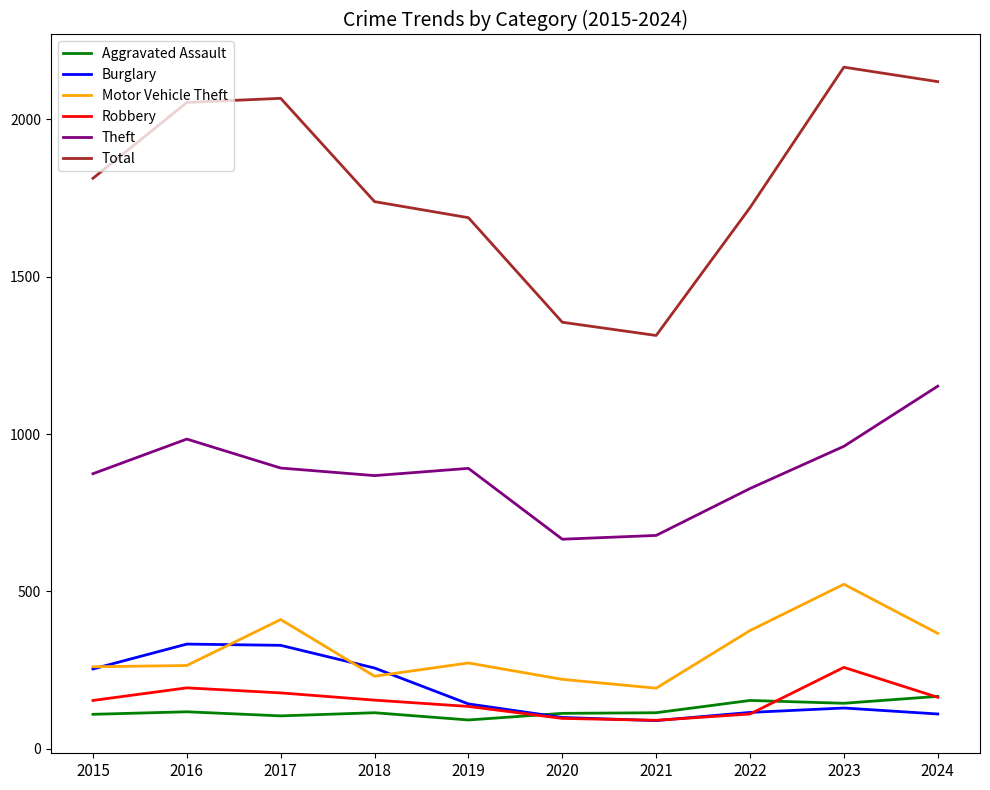

Rank the series by their maximum value, from highest to lowest.

Total, Theft, Motor Vehicle Theft, Burglary, Robbery, Aggravated Assault